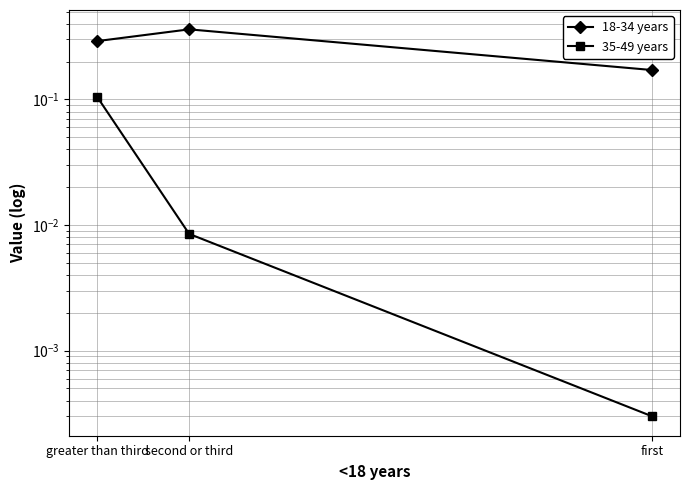

Which series changed the most between first and greater than third?

18-34 years